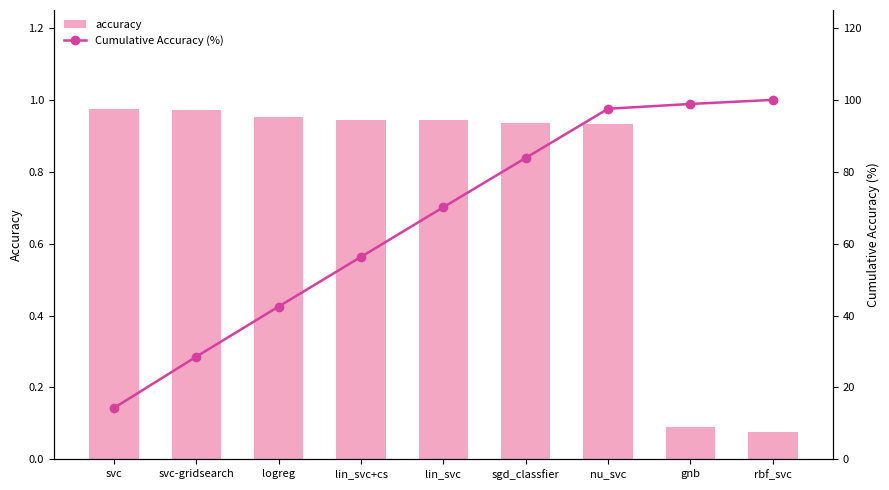

What is the total value across all series at logreg?

43.5